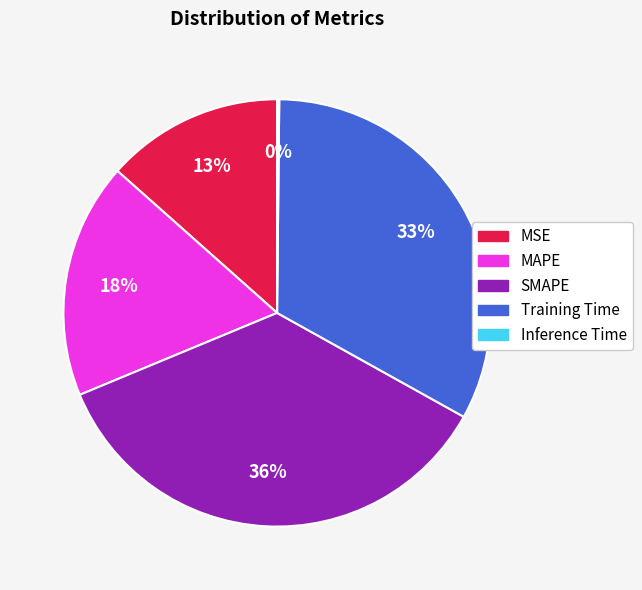

What percentage is the MSE slice, to the nearest percent?

13%